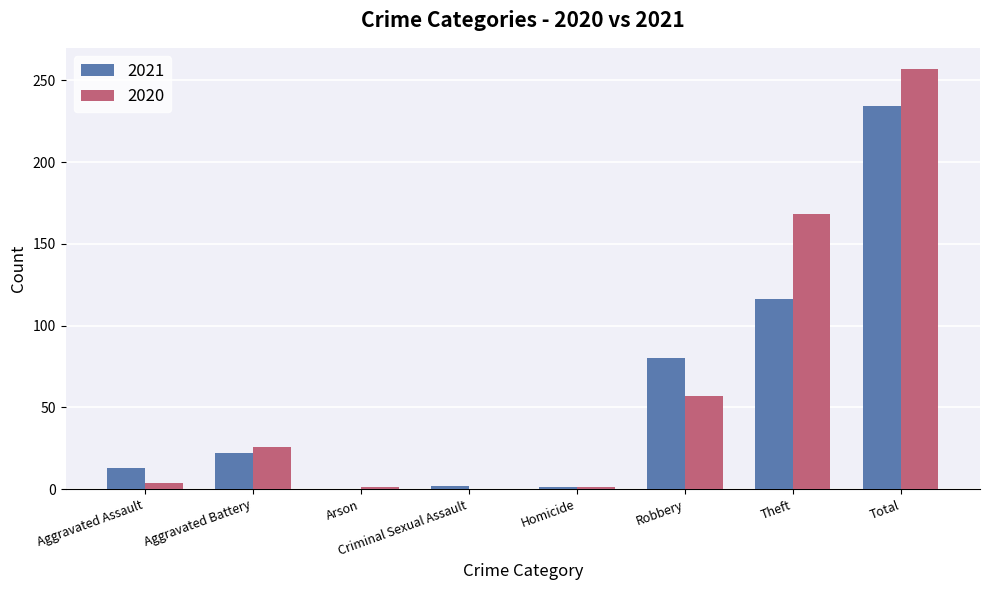

Which category has the highest value in the 2021 series?

Total